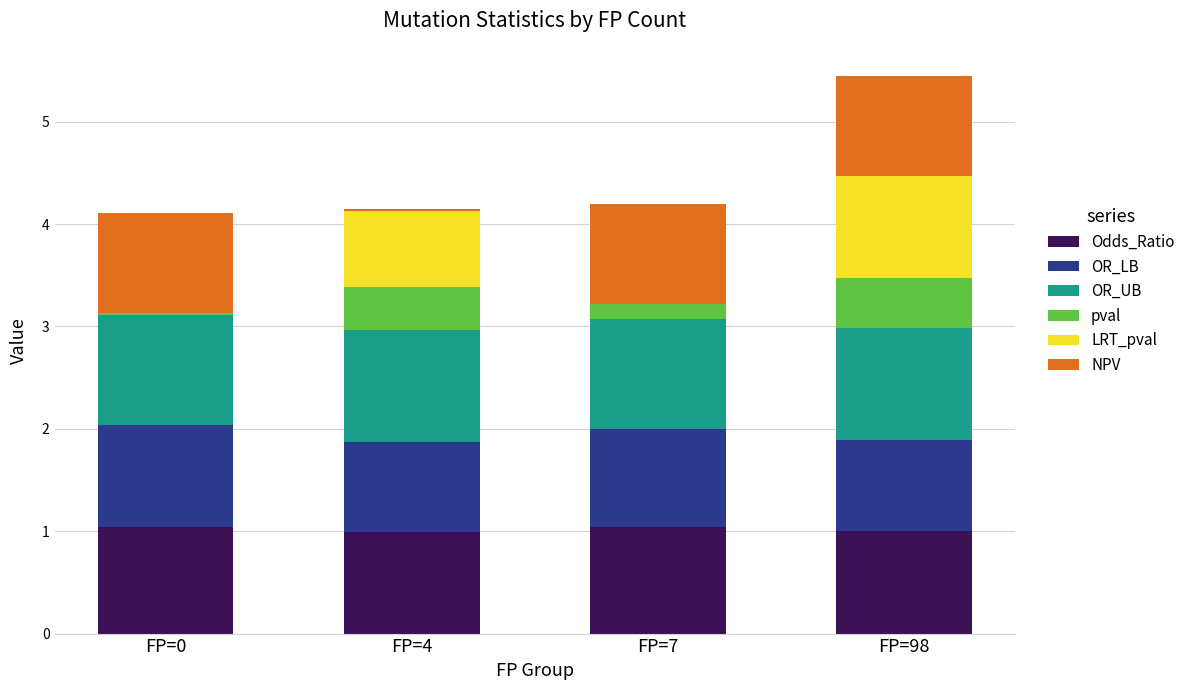

The Odds_Ratio series shows 1.8 at FP=0. True or false?

False